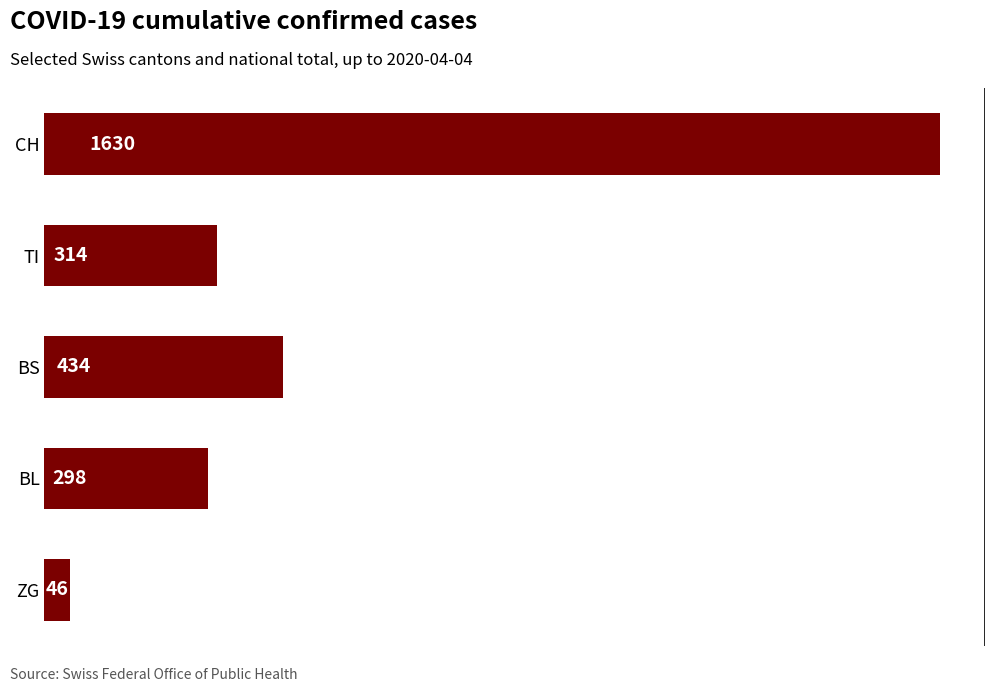

True or false: the data shows 298 at BL.

True